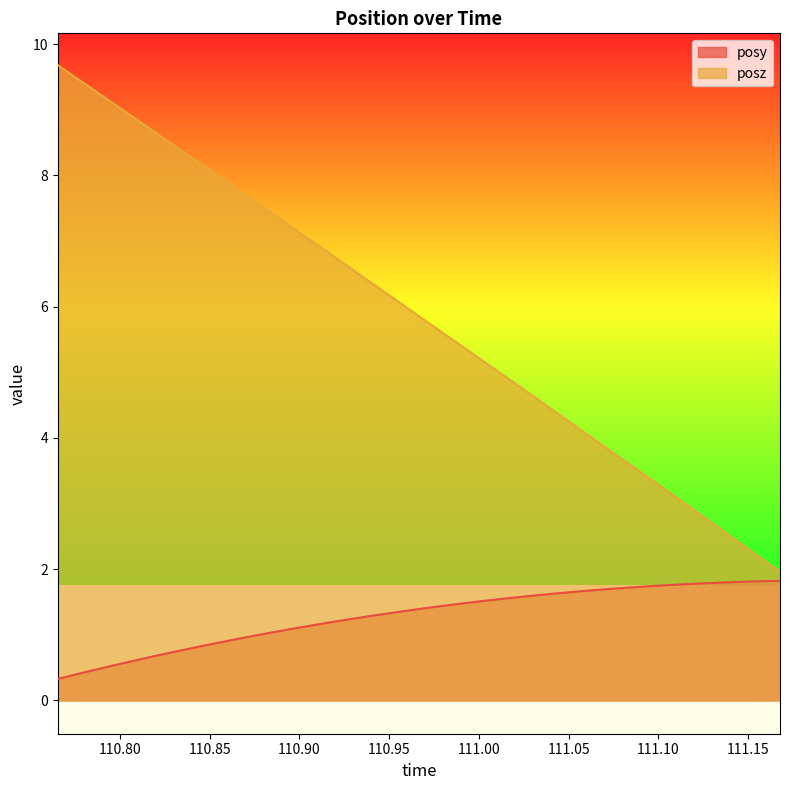

True or false: posy and posz cross at least once.

False